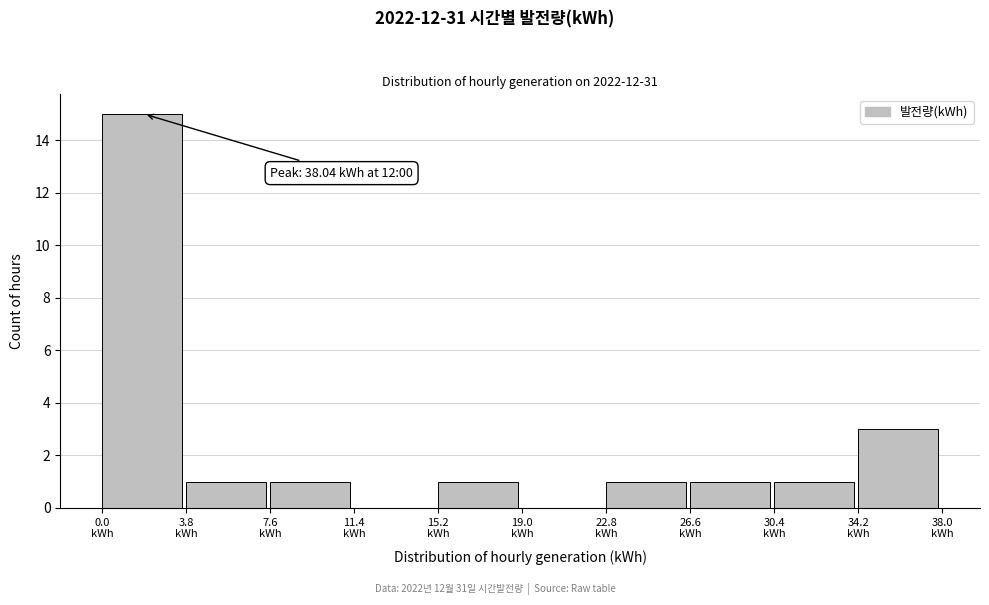

Over which range of the x-axis is the bar tallest?

0.0 to 4.0